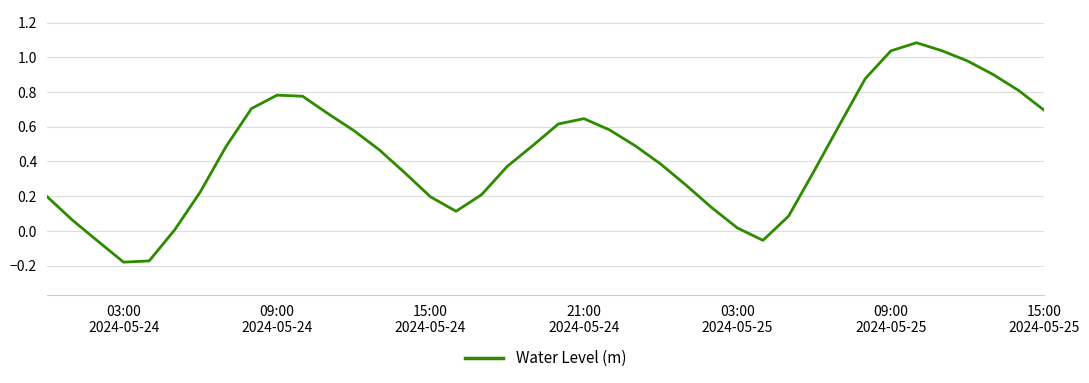

What is the difference between the maximum and minimum values?

1.3